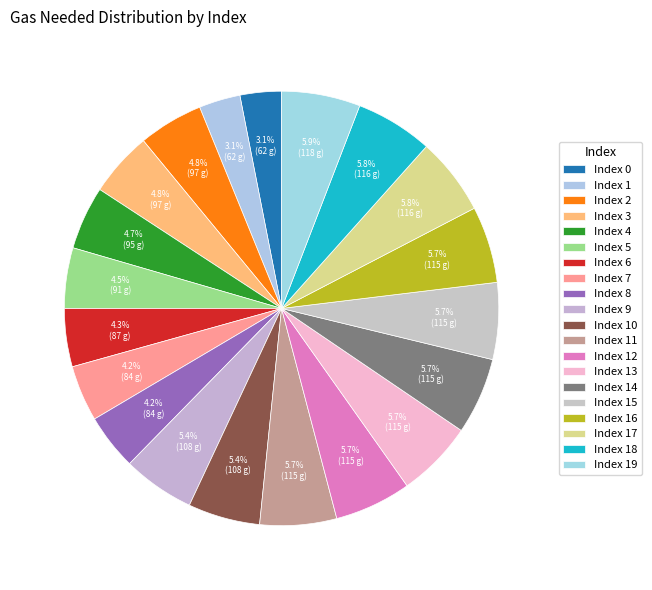

How many segments does this pie chart have?

20